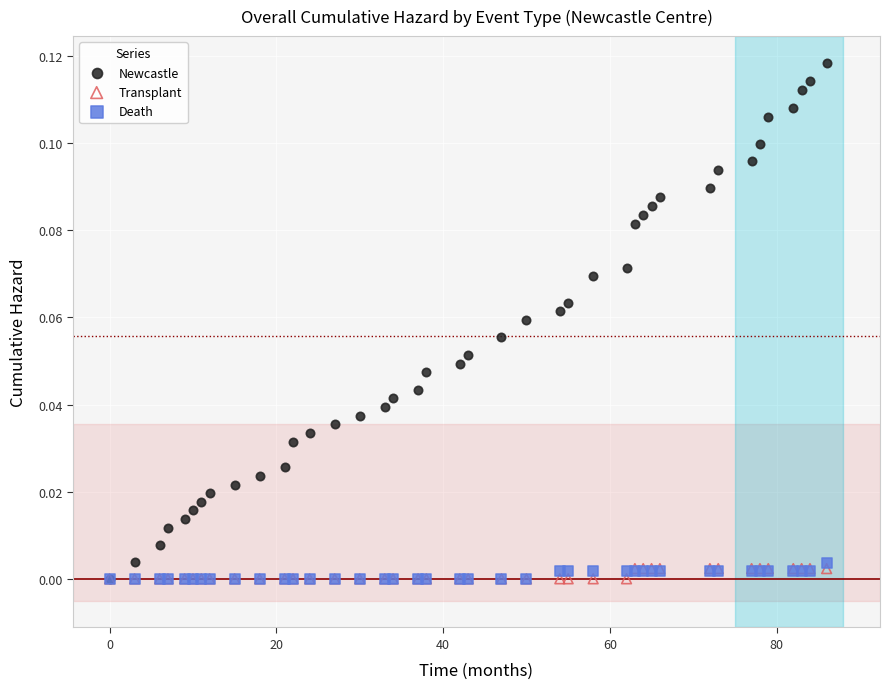

What are all the series names shown in the legend?

Newcastle, Transplant, Death